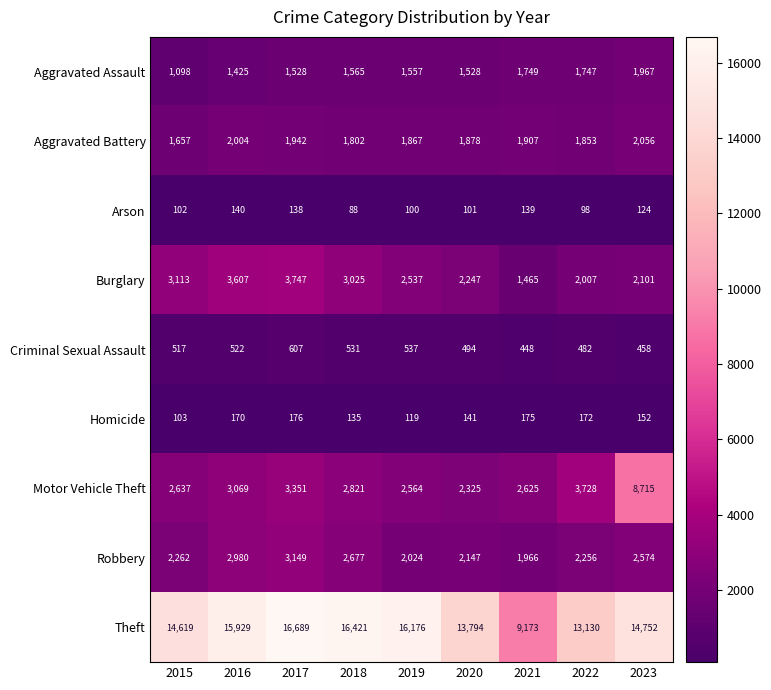

The Theft series shows 16176 at 2019. True or false?

True